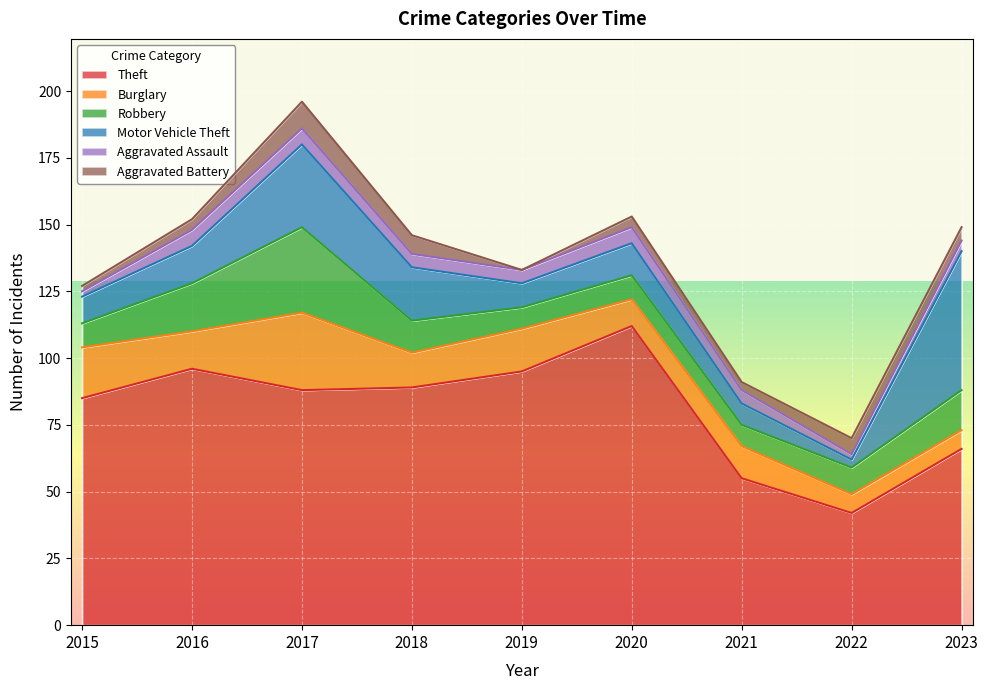

Reading right to left, extract all data points from this chart.

Theft: 66	42	55	112	95	89	88	96	85
Burglary: 7	7	12	10	16	13	29	14	19
Robbery: 15	10	8	9	8	12	32	18	9
Motor Vehicle Theft: 52	3	8	12	9	20	31	14	10
Aggravated Assault: 4	2	5	6	5	5	6	6	2
Aggravated Battery: 5	6	3	4	0	7	10	4	2